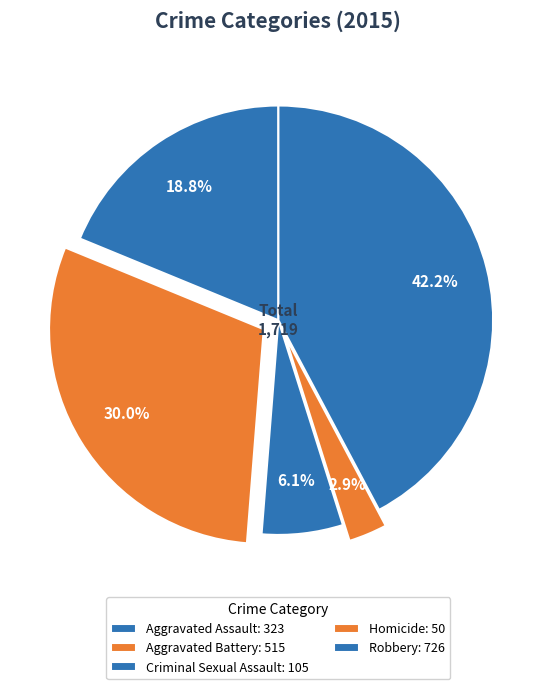

Does Robbery account for over 50% of the chart?

No